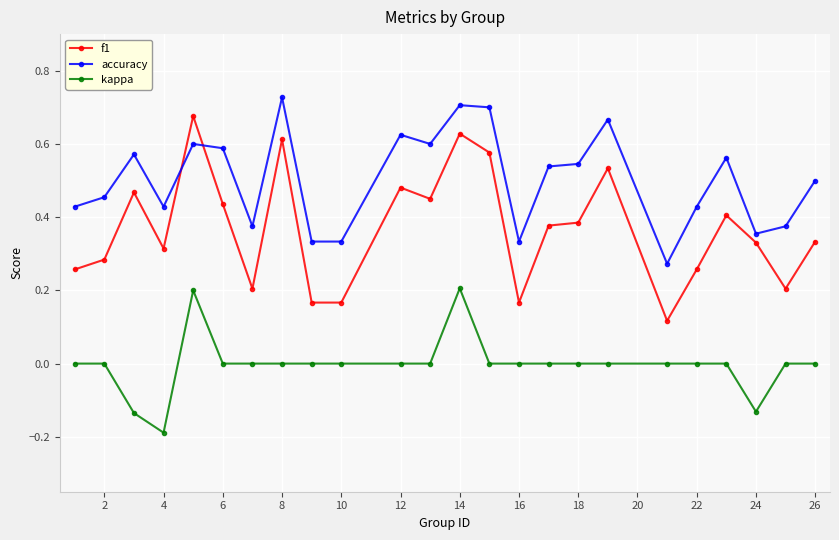

What are all the series names shown in the legend?

f1, accuracy, kappa